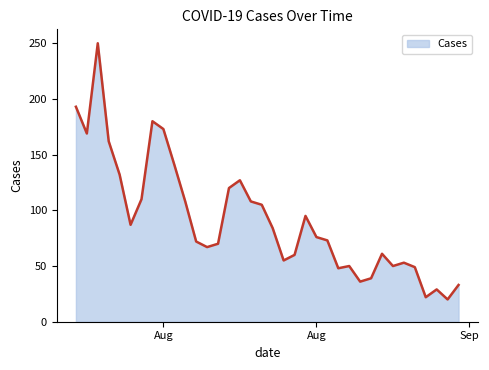

What is the average value?

92